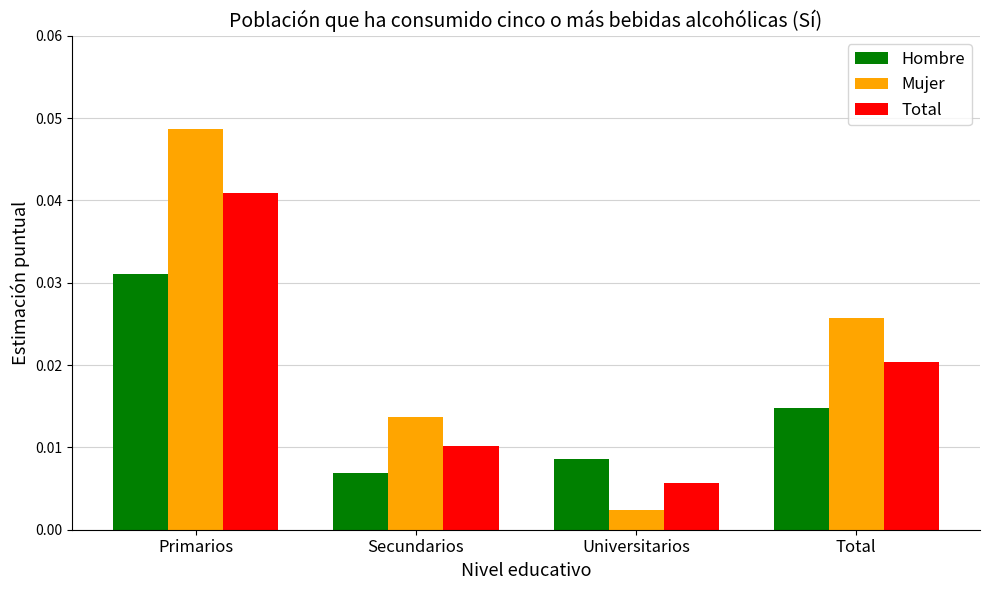

Are the bars grouped side by side (vs. stacked)?

Yes